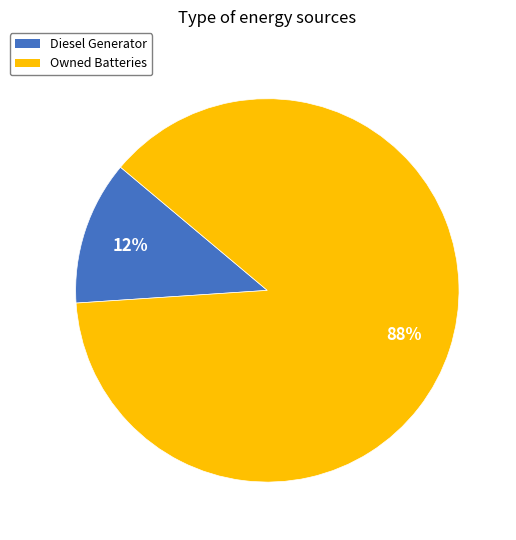

Rank the categories by value from highest to lowest.

Owned Batteries, Diesel Generator